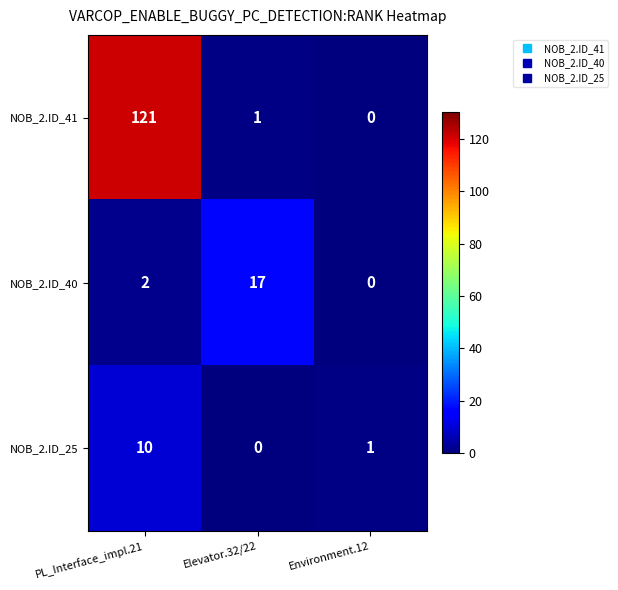

Reading left to right, what are all the values shown in this chart?

NOB_2.ID_41: PL_Interface_impl.21=121	Elevator.32/22=1	Environment.12=0
NOB_2.ID_40: PL_Interface_impl.21=2	Elevator.32/22=17	Environment.12=0
NOB_2.ID_25: PL_Interface_impl.21=10	Elevator.32/22=0	Environment.12=1